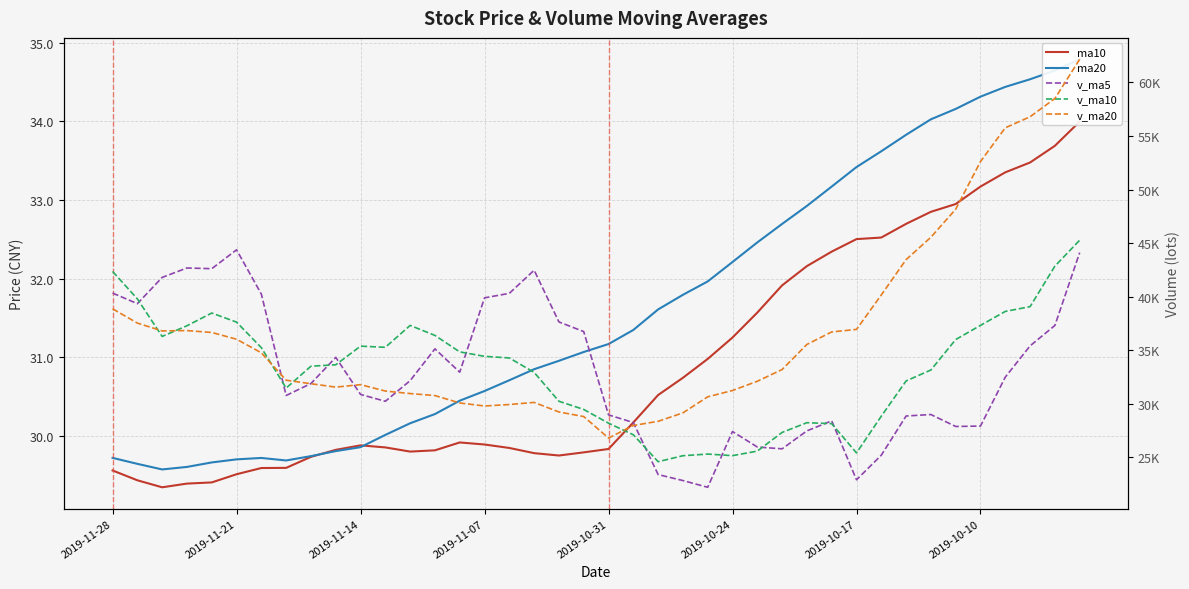

Reading left to right, list all the values displayed in this chart.

ma10: 29.6	29.4	29.3	29.4	29.4	29.5	29.6	29.6	29.7	29.8	29.9	29.9	29.8	29.8	29.9	29.9	29.8	29.8	29.8	29.8	29.8	30.2	30.5	30.7	31.0	31.2	31.6	31.9	32.2	32.3	32.5	32.5	32.7	32.8	32.9	33.2	33.4	33.5	33.7	34.0
ma20: 29.7	29.6	29.6	29.6	29.7	29.7	29.7	29.7	29.7	29.8	29.9	30.0	30.2	30.3	30.4	30.6	30.7	30.8	31.0	31.1	31.2	31.3	31.6	31.8	32.0	32.2	32.5	32.7	32.9	33.2	33.4	33.6	33.8	34.0	34.2	34.3	34.4	34.5	34.6	34.8
v_ma5: 40338.1	39348.3	41798.8	42679.7	42612.6	44375.0	40240.1	30778.5	31893.6	34336.5	30875.5	30238.4	32164.0	35129.1	32952.8	39891.9	40311.4	42469.7	37641.9	36741.6	28969.7	28252.5	23398.3	22838.1	22209.5	27417.3	25968.2	25800.2	27475.7	28411.1	22909.2	25204.6	28863.0	29001.7	27885.1	27924.9	32491.8	35409.2	37313.6	44113.0
v_ma10: 42356.5	39794.2	36288.6	37286.7	38474.5	37625.3	35239.2	31471.2	33511.4	33644.7	35383.7	35274.9	37316.8	36385.5	34847.2	34430.8	34281.9	32934.0	30240.0	29475.6	28193.5	27110.4	24599.2	25156.9	25310.3	25163.2	25586.4	27331.6	28238.7	28148.1	25417.0	28848.2	32136.1	33157.6	35999.1	37322.9	38624.5	39070.6	42847.9	45272.7
v_ma20: 38870.1	37534.5	36802.7	36836.1	36660.9	36028.0	34760.6	32202.6	31875.7	31560.1	31788.6	31192.6	30958.0	30771.2	30078.8	29797.0	29934.2	30132.8	29239.3	28811.8	26805.2	27979.3	28367.7	29157.2	30654.7	31243.1	32105.4	33201.1	35543.3	36710.4	36945.7	40163.1	43458.7	45546.5	48164.2	52612.7	55763.5	56793.4	58495.2	62156.9